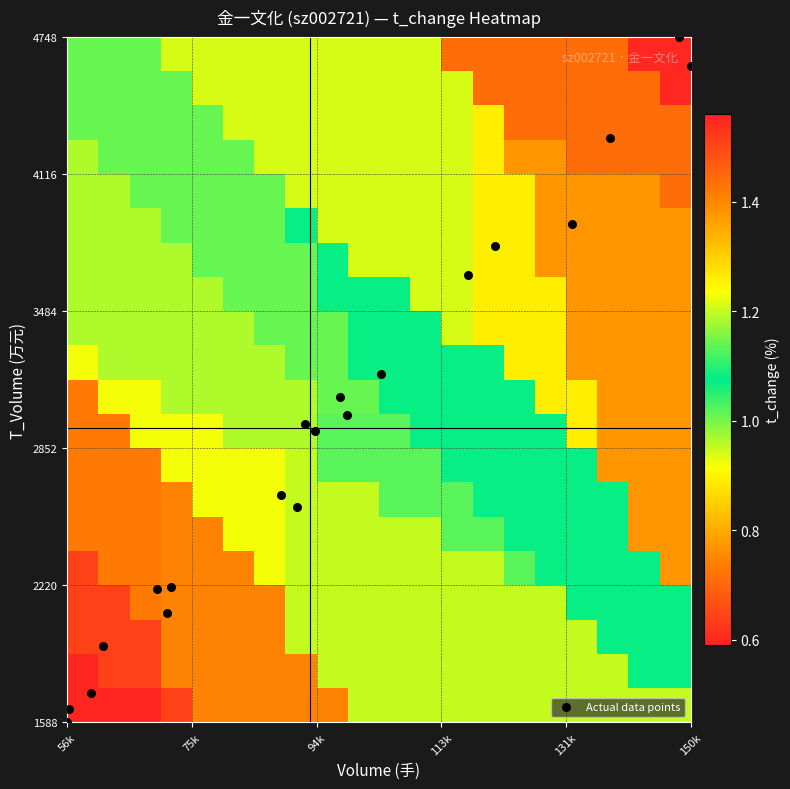

What is the greatest value displayed?

4747.0